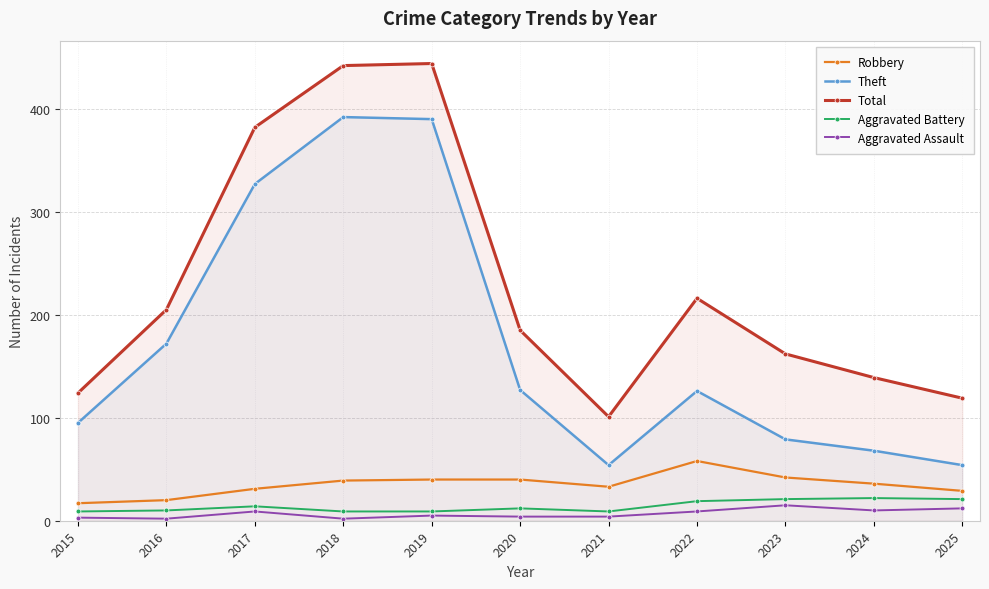

Reading right to left, extract all data points from this chart.

Robbery: 2025=29	2024=36	2023=42	2022=58	2021=33	2020=40	2019=40	2018=39	2017=31	2016=20	2015=17
Theft: 2025=54	2024=68	2023=79	2022=126	2021=54	2020=127	2019=390	2018=392	2017=327	2016=172	2015=95
Total: 2025=119	2024=139	2023=162	2022=216	2021=101	2020=185	2019=444	2018=442	2017=382	2016=205	2015=124
Aggravated Battery: 2025=21	2024=22	2023=21	2022=19	2021=9	2020=12	2019=9	2018=9	2017=14	2016=10	2015=9
Aggravated Assault: 2025=12	2024=10	2023=15	2022=9	2021=4	2020=4	2019=5	2018=2	2017=9	2016=2	2015=3